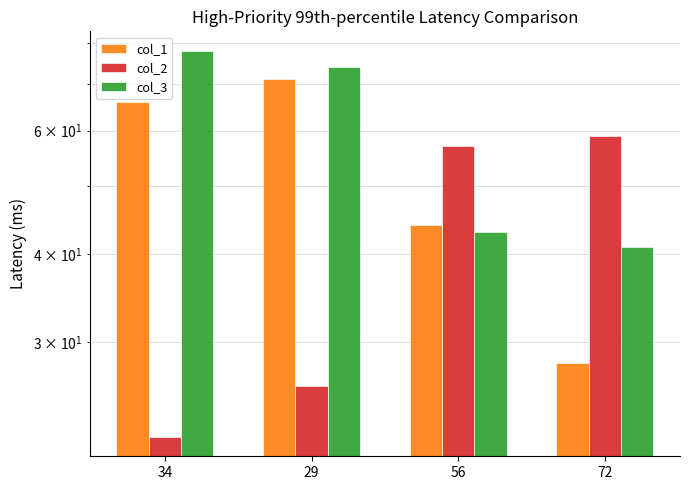

The value of col_1 at 72 is 28. True or false?

True